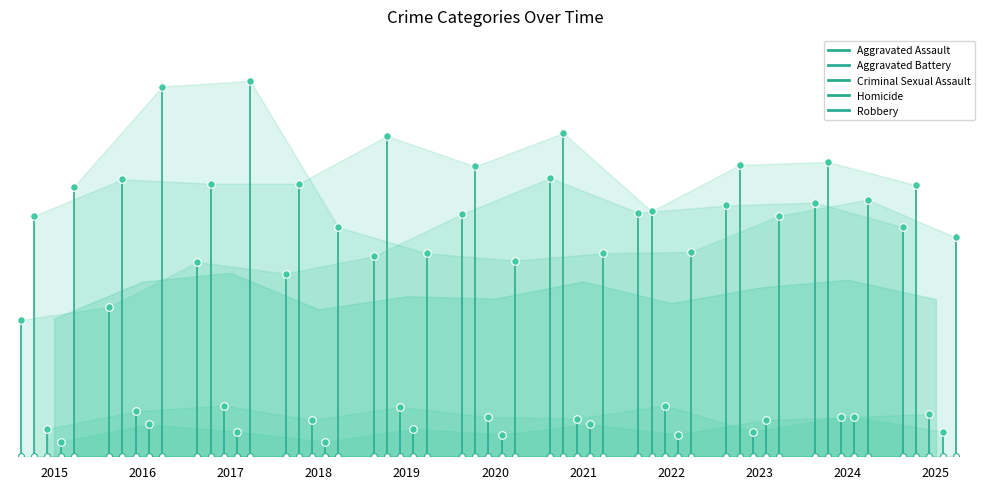

Which series has the largest total across all categories?

Robbery